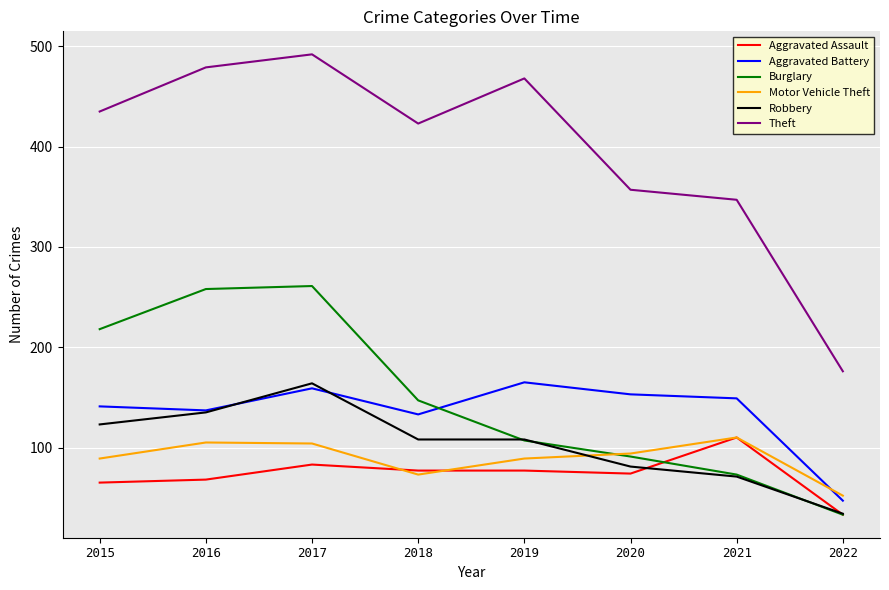

Between which two adjacent categories do Aggravated Assault and Motor Vehicle Theft first intersect?

2017 and 2018